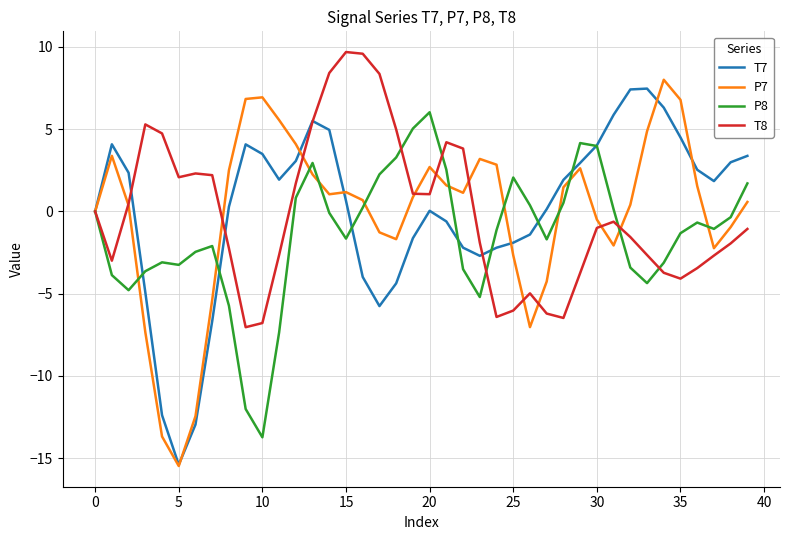

What is the minimum value for T8?

-7.0